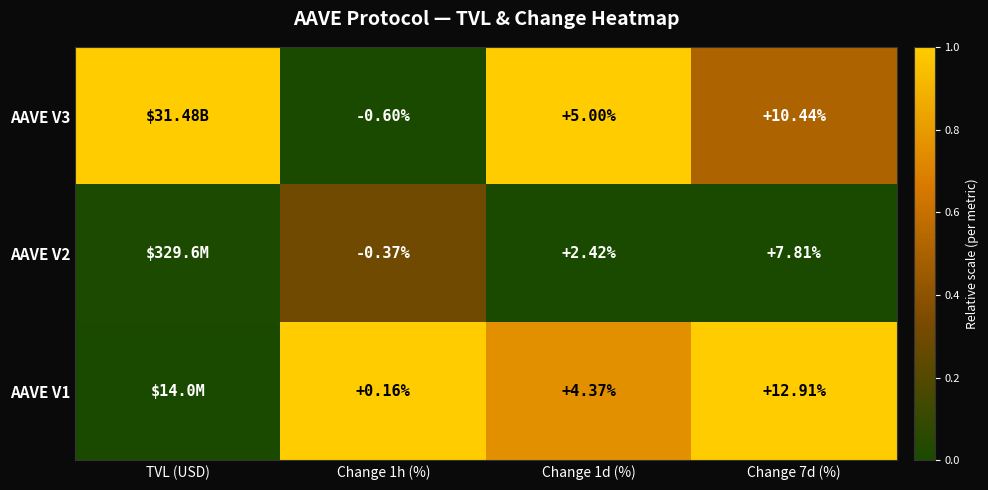

Is the value of AAVE V2 at Change 1d (%) greater than the value of AAVE V1 at Change 1d (%)?

No